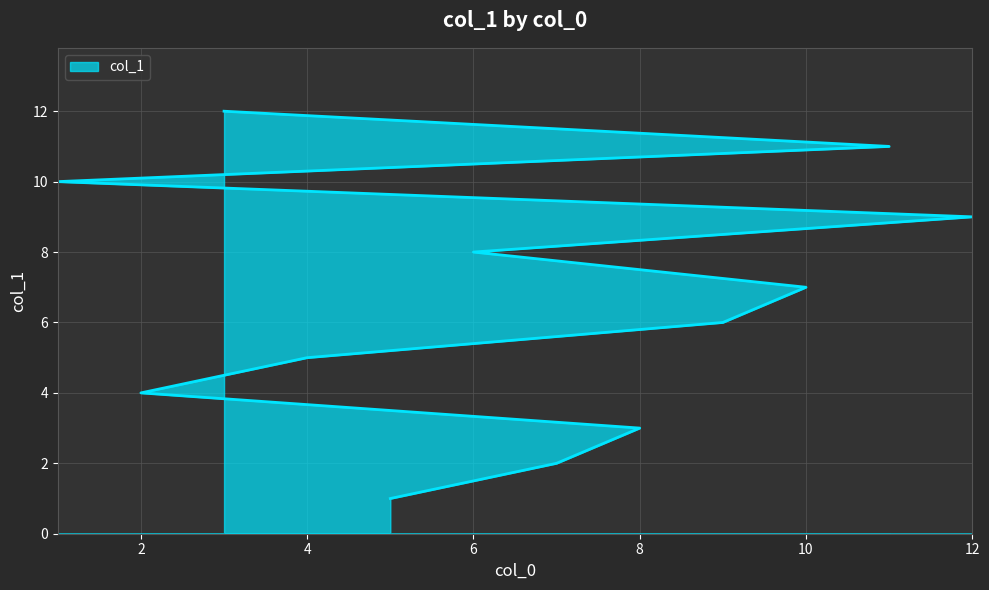

How many data points does each series have?

12